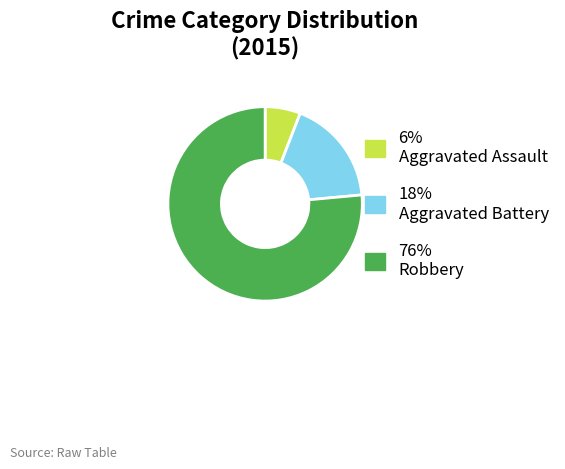

Combined, do 6% Aggravated Assault and 18% Aggravated Battery account for over 50%?

No